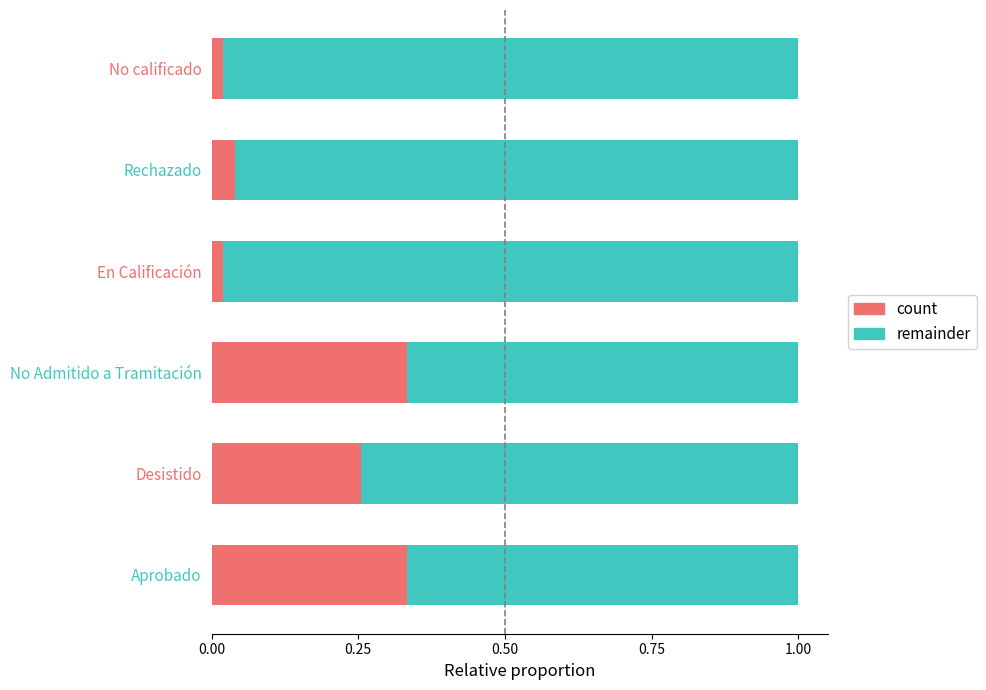

Reading right to left, transcribe all the data shown in this chart.

count: 0.0	0.0	0.0	0.3	0.3	0.3
remainder: 1.0	1.0	1.0	0.7	0.7	0.7